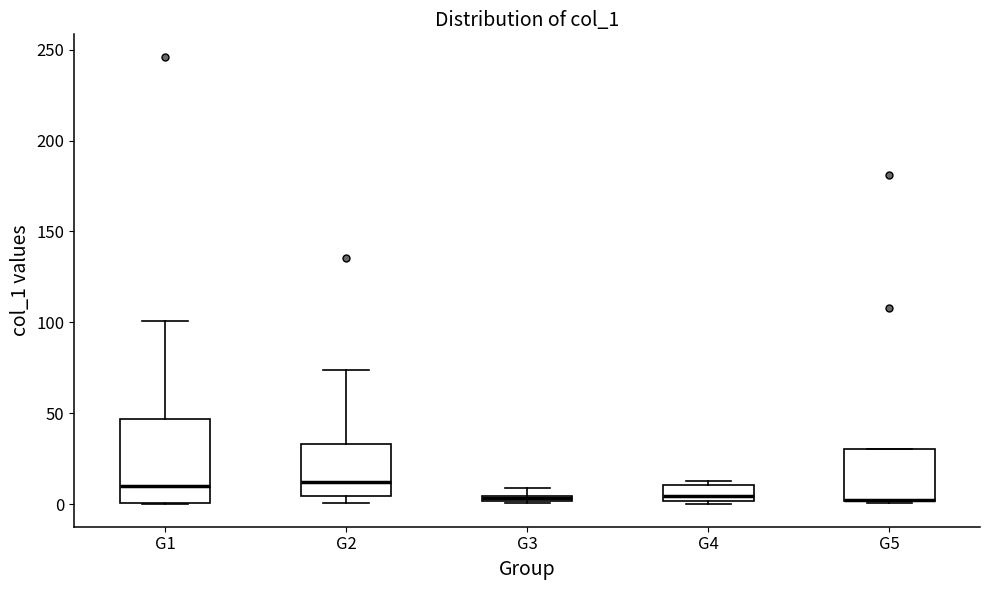

Where does the upper whisker of the box for G2 end on the y-axis? The values are not printed on the chart, so give them approximately, as read against the axis.

75